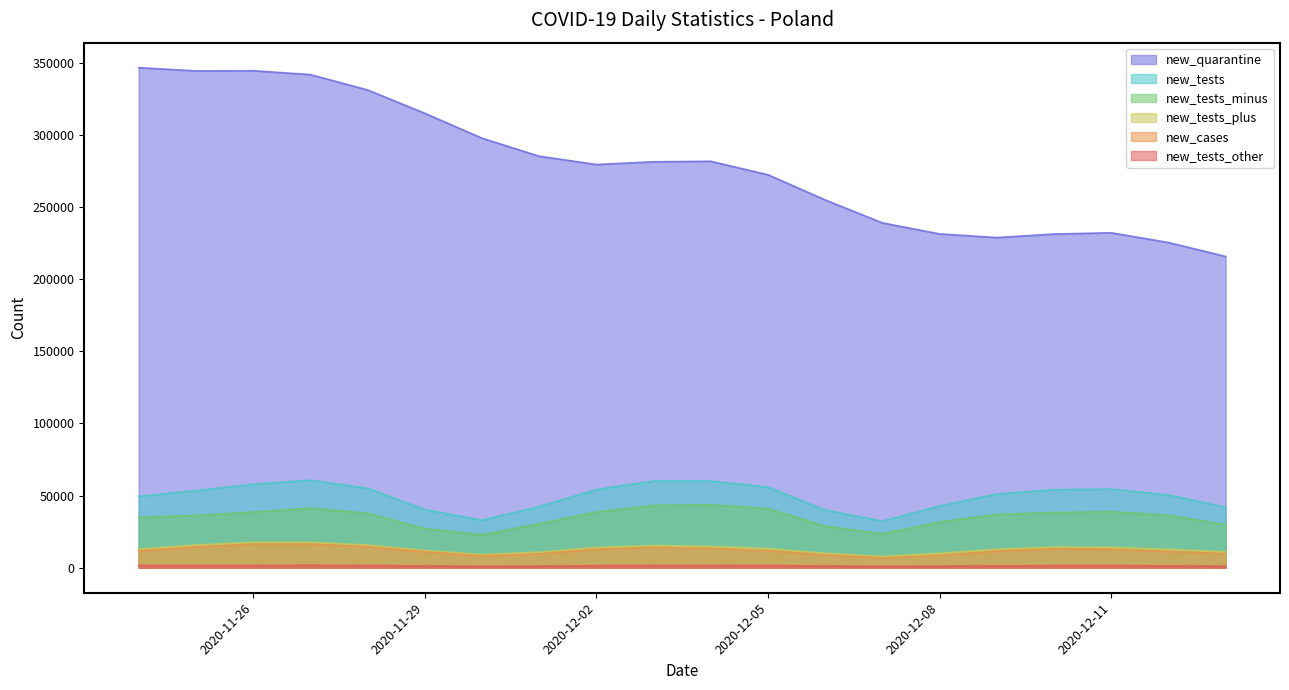

True or false: new_quarantine has a value of 362833 at 2020-12-05.

False